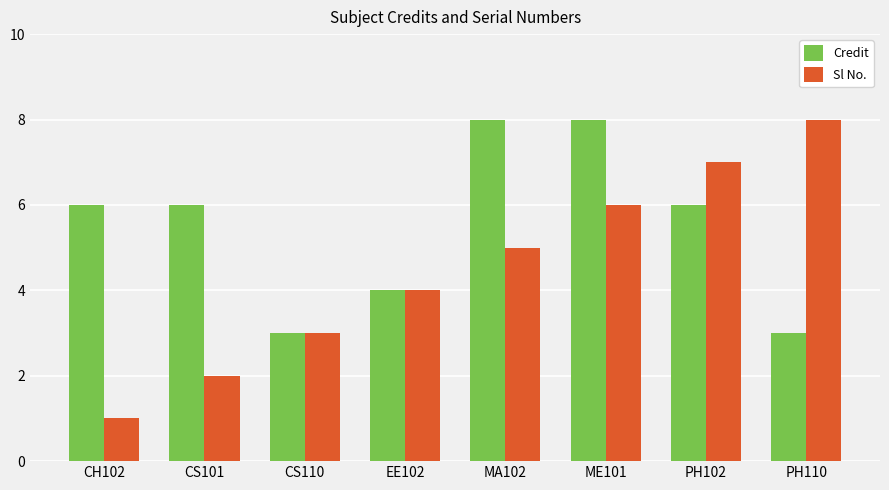

What is the difference between the maximum and minimum values in the Credit series?

5